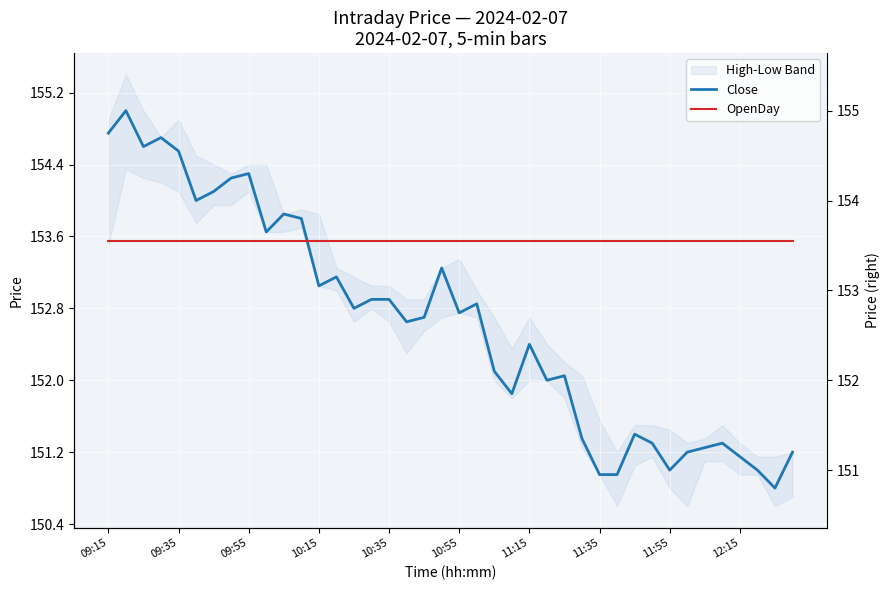

True or false: Close has a value of 94.6 at 39.

False